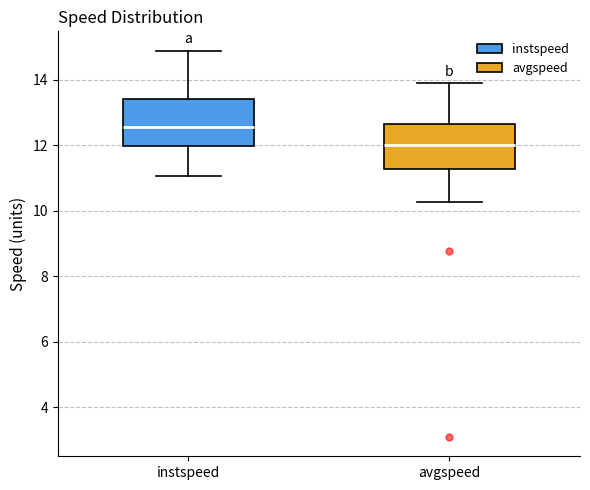

Reading left to right, transcribe this box plot: for each box, give where its median line is, the range the box spans, and where its two whiskers end, as read against the y-axis. The values are not printed on the chart, so give them approximately, as read against the axis.

instspeed: median 12.6, box 12.0 to 13.4, whiskers 11.0 to 14.8
avgspeed: median 12.0, box 11.2 to 12.6, whiskers 10.2 to 13.8